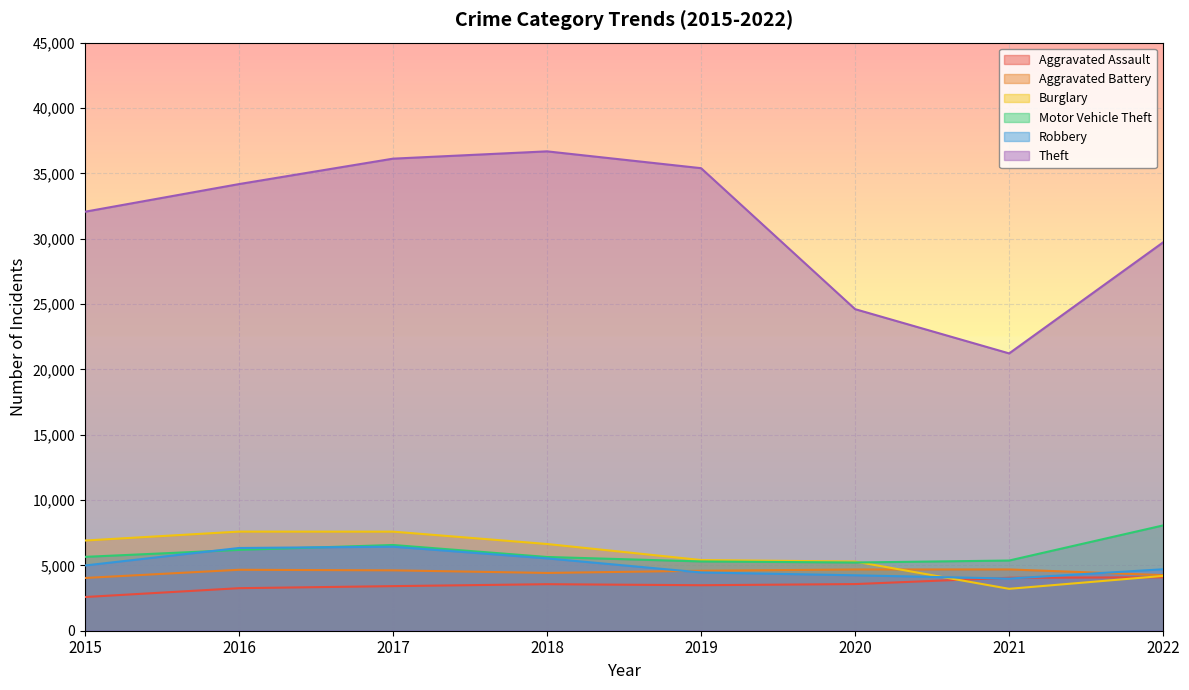

At which category is the sum across all series the highest?

2017